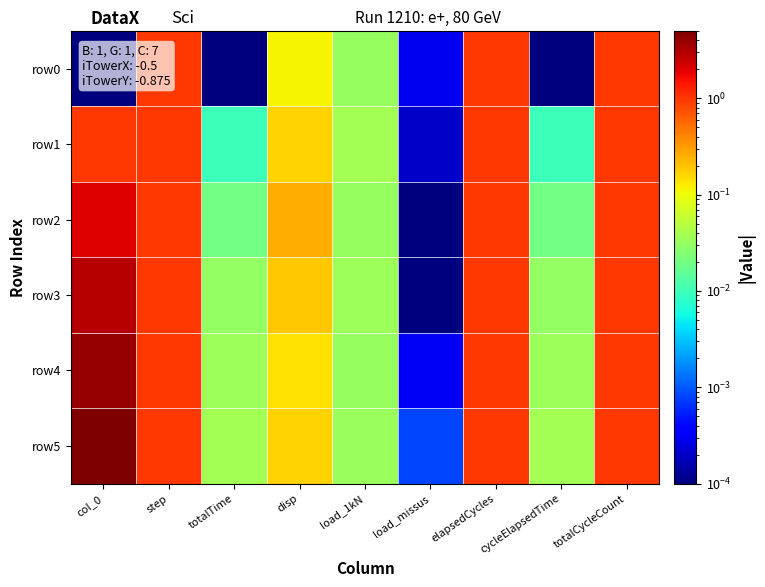

Which series has the largest total across all categories?

row5